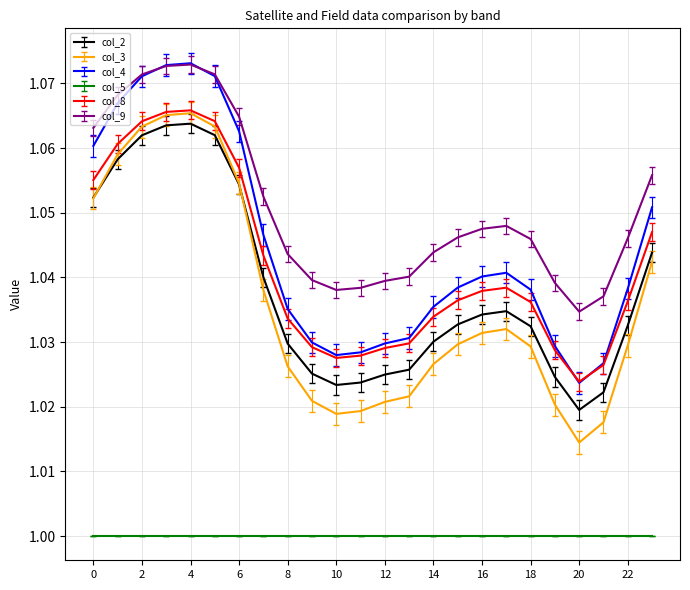

Which series has the widest spread of values?

col_3